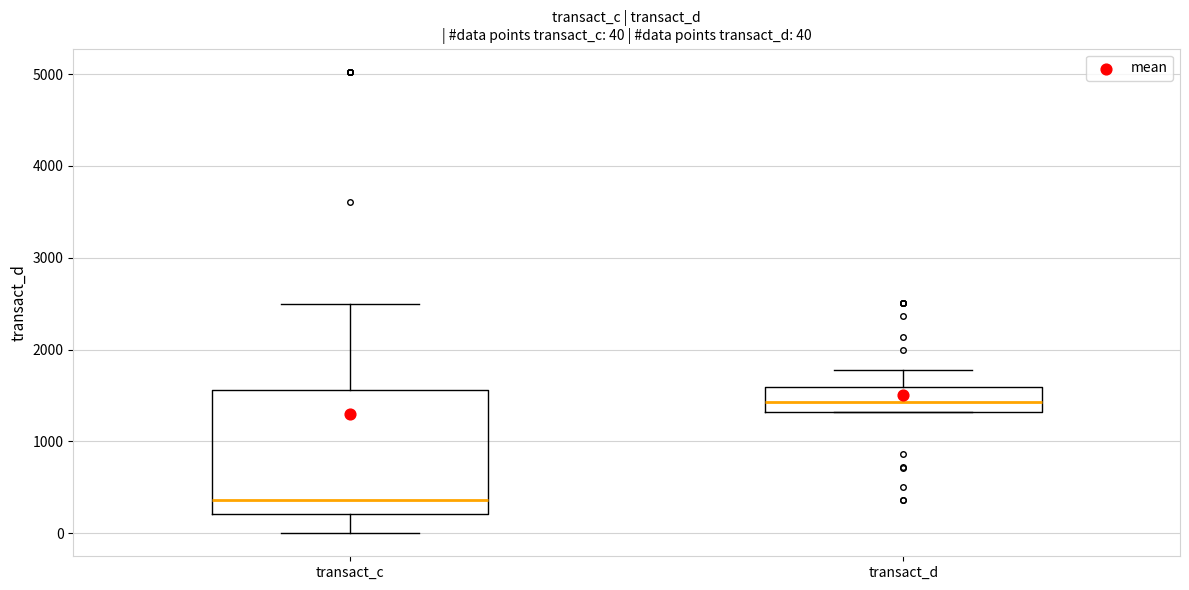

Which box is the tallest, from its lower edge to its upper edge?

transact_c